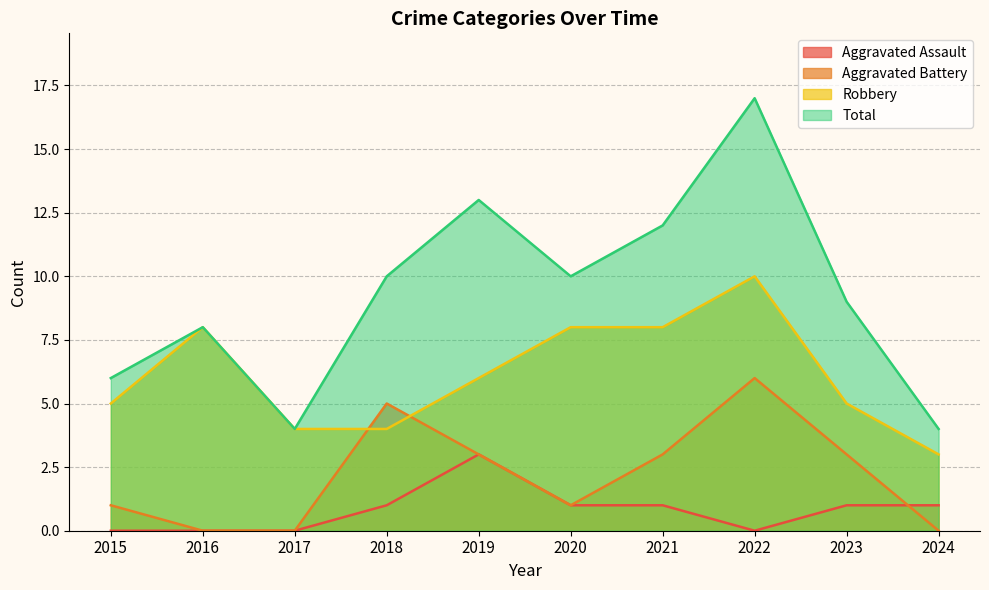

Rank the series by their maximum value, from highest to lowest.

Total, Robbery, Aggravated Battery, Aggravated Assault